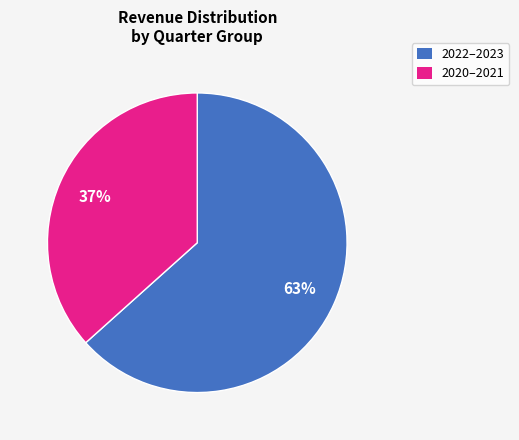

Does any single category account for the majority?

Yes